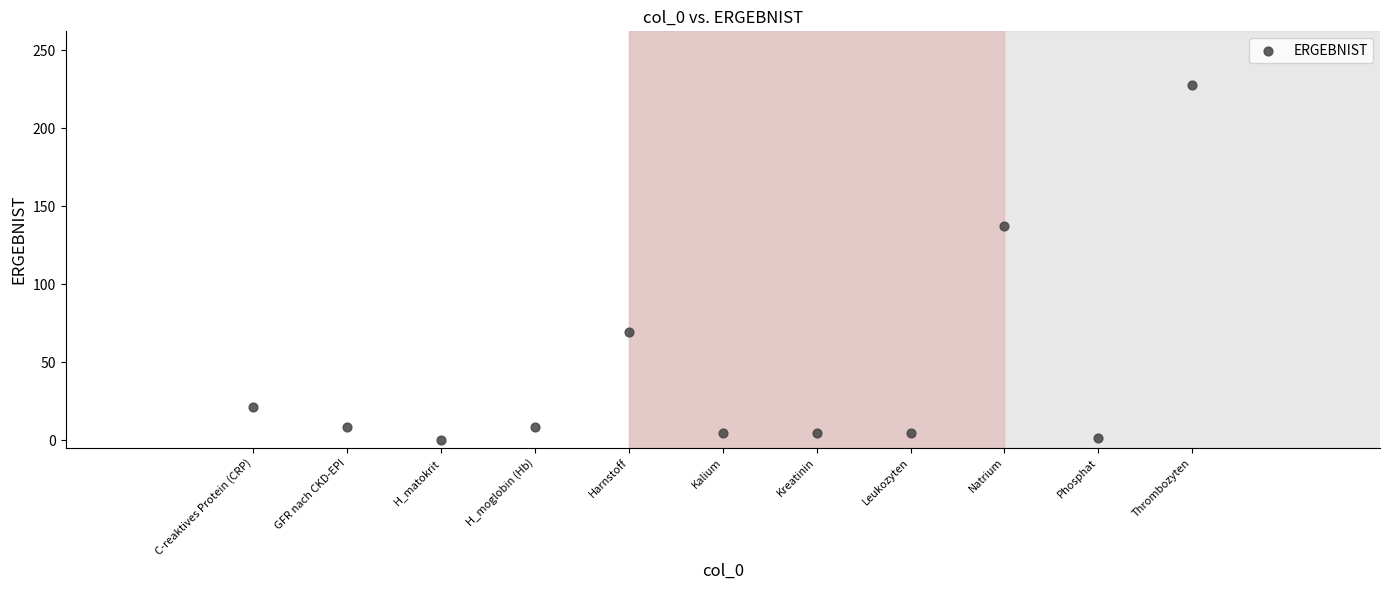

What is the range of Y values (max minus min)?

227.8